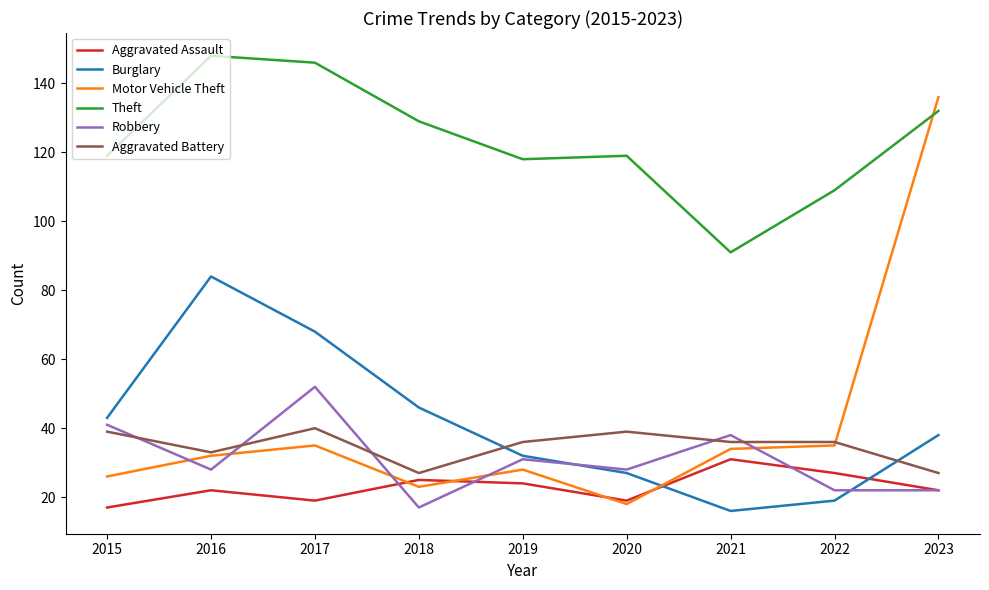

What is the sum of the Theft values at 2017 and 2019?

264